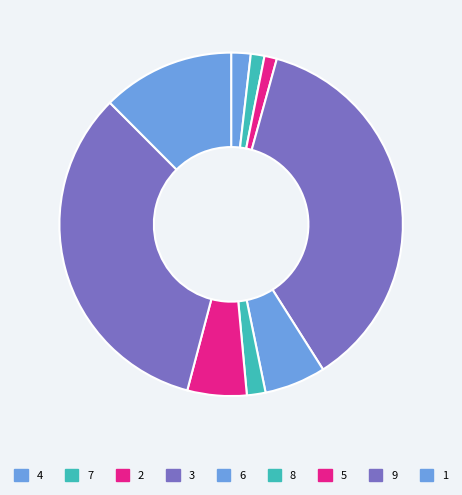

What percentage is the 4 slice, to the nearest percent?

2%